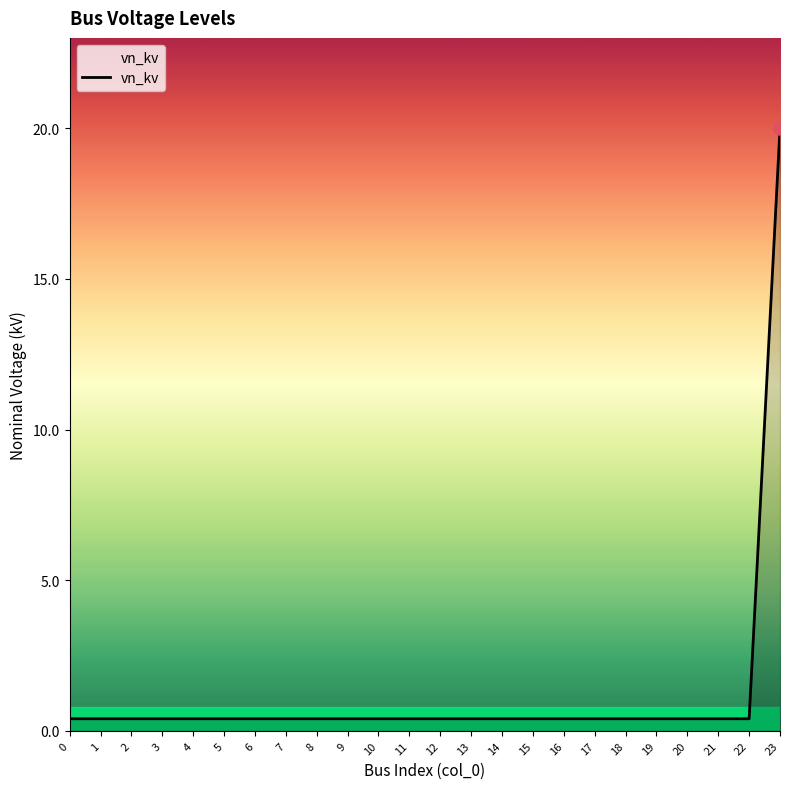

Which has a higher value, 19 or 23?

23